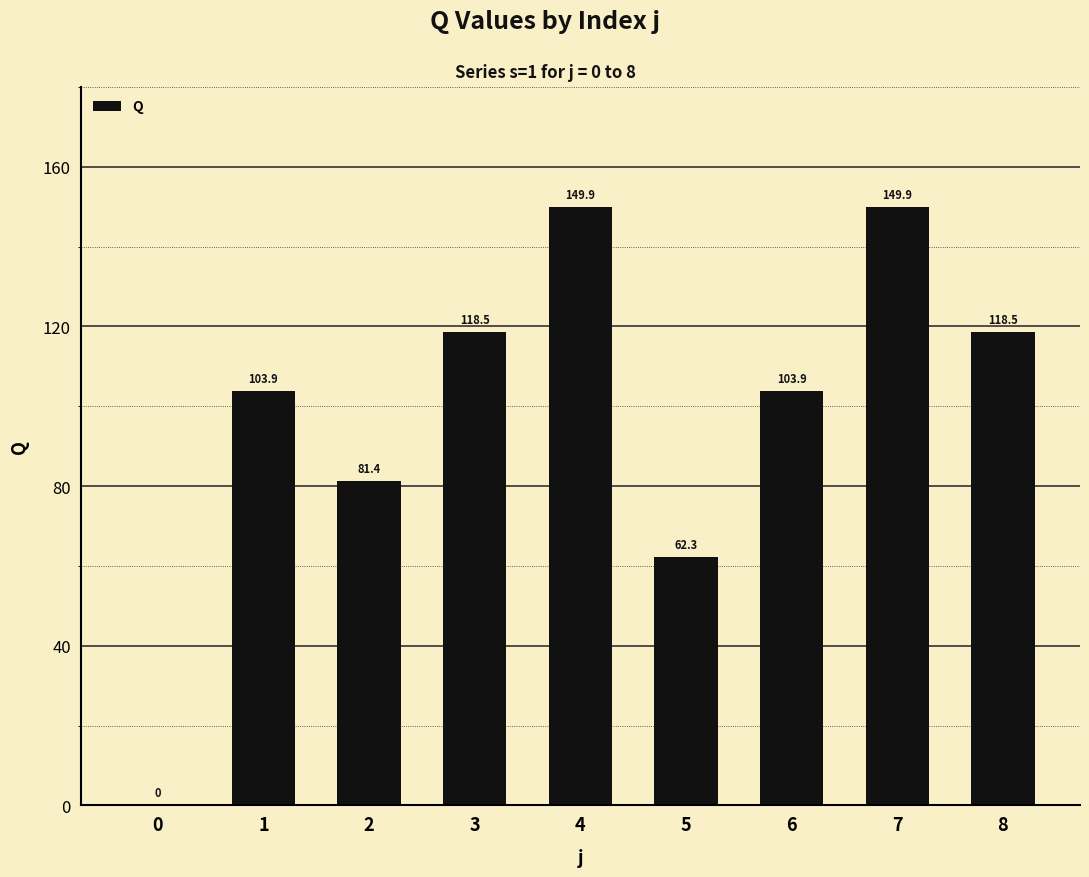

Approximately how many times larger is the value at 1 compared to 3?

0.9